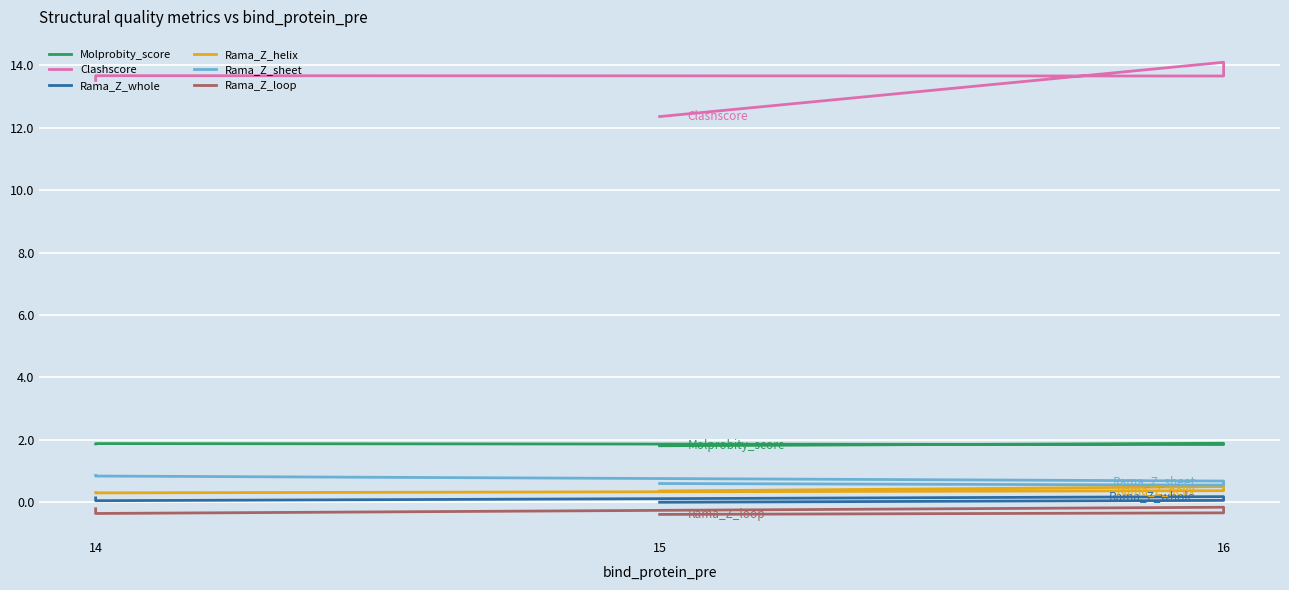

True or false: Rama_Z_sheet and Rama_Z_loop cross at least once.

False